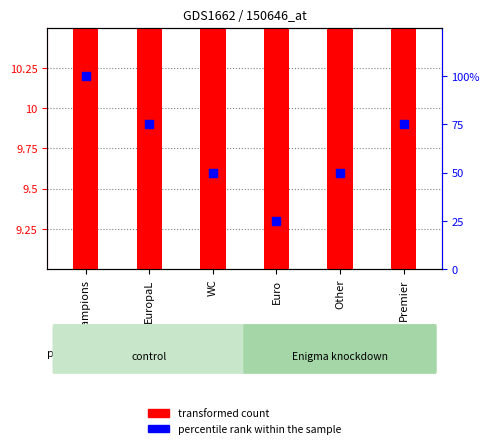

Which series has the widest spread of Y values?

percentile rank within the sample